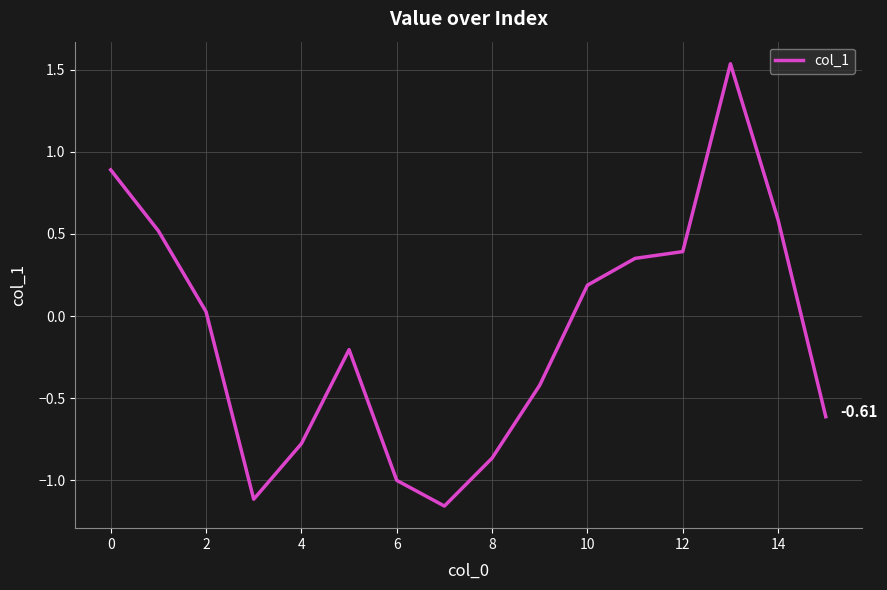

What is the difference between the maximum and minimum values?

2.7